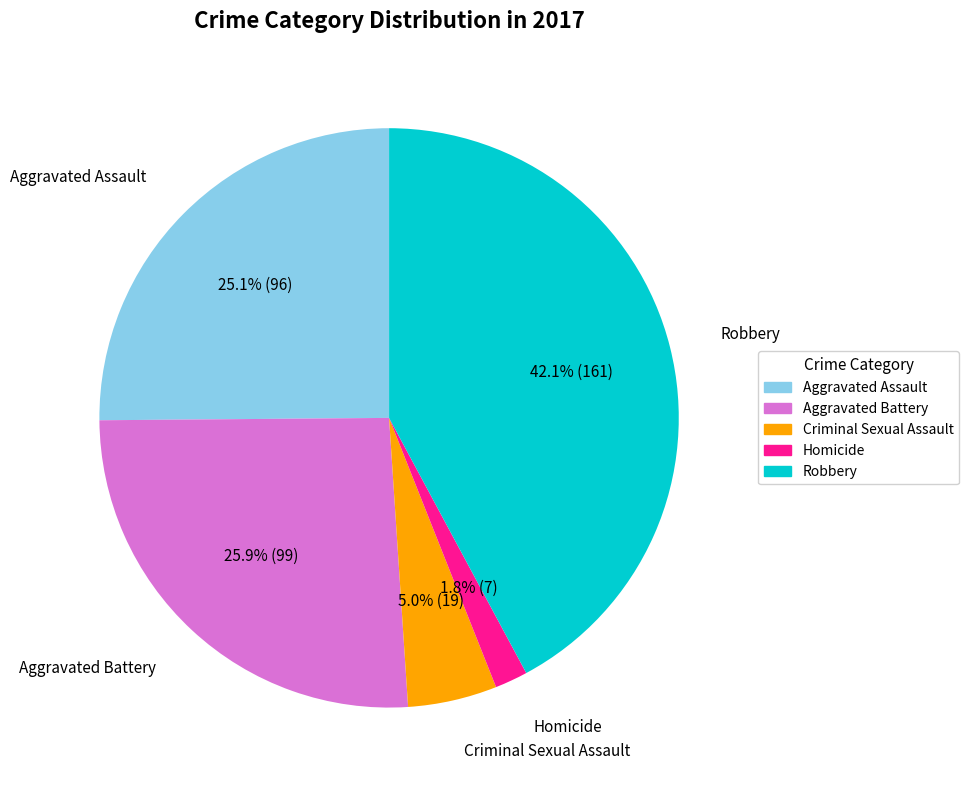

Count the number of slices in the pie.

5